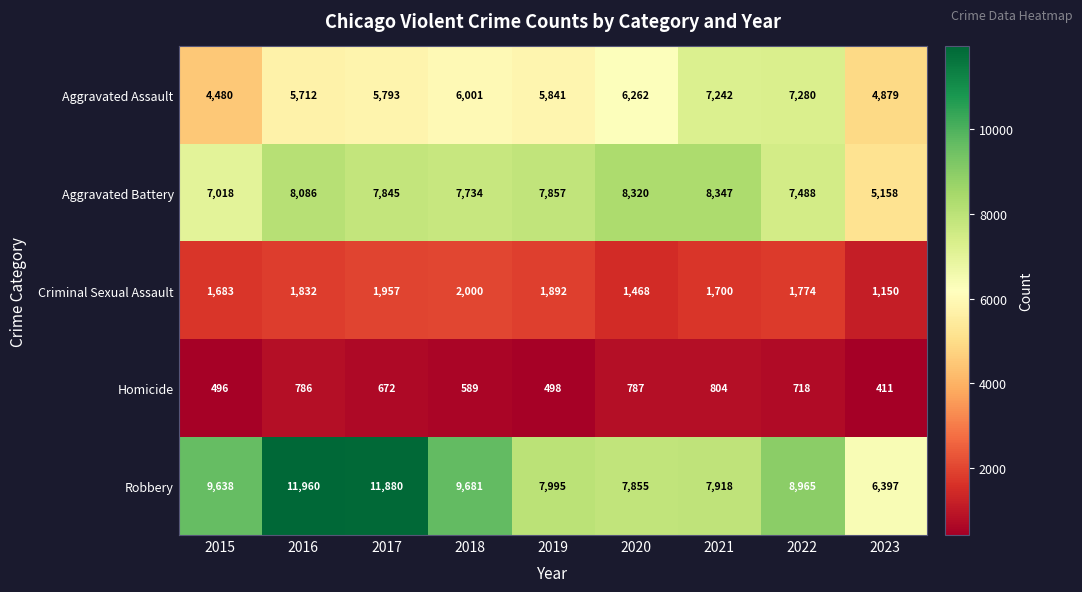

Rank the series at 2015 from highest to lowest value.

Robbery, Aggravated Battery, Aggravated Assault, Criminal Sexual Assault, Homicide